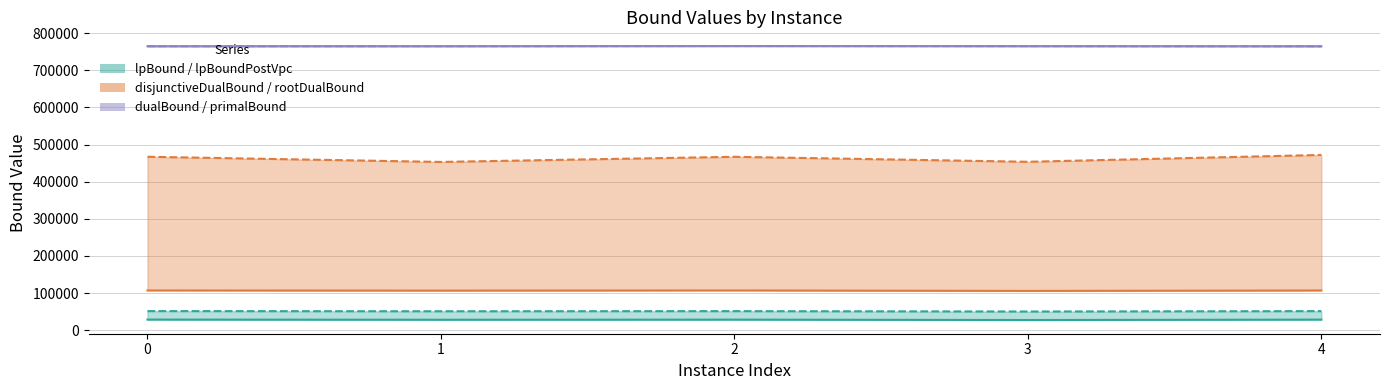

True or false: lpBound and dualBound cross at least once.

False